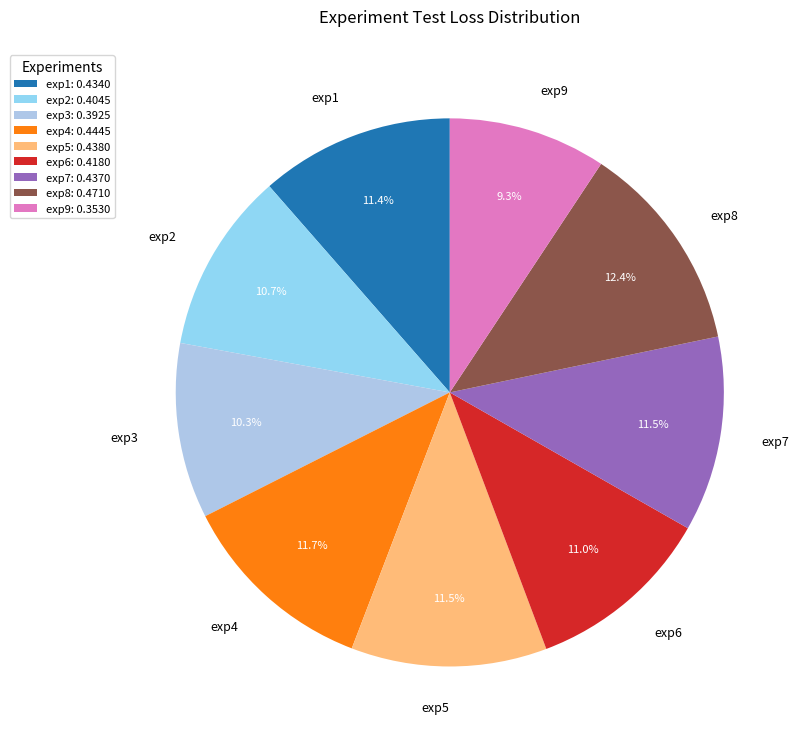

What percentage is NOT represented by exp9?

90.7%